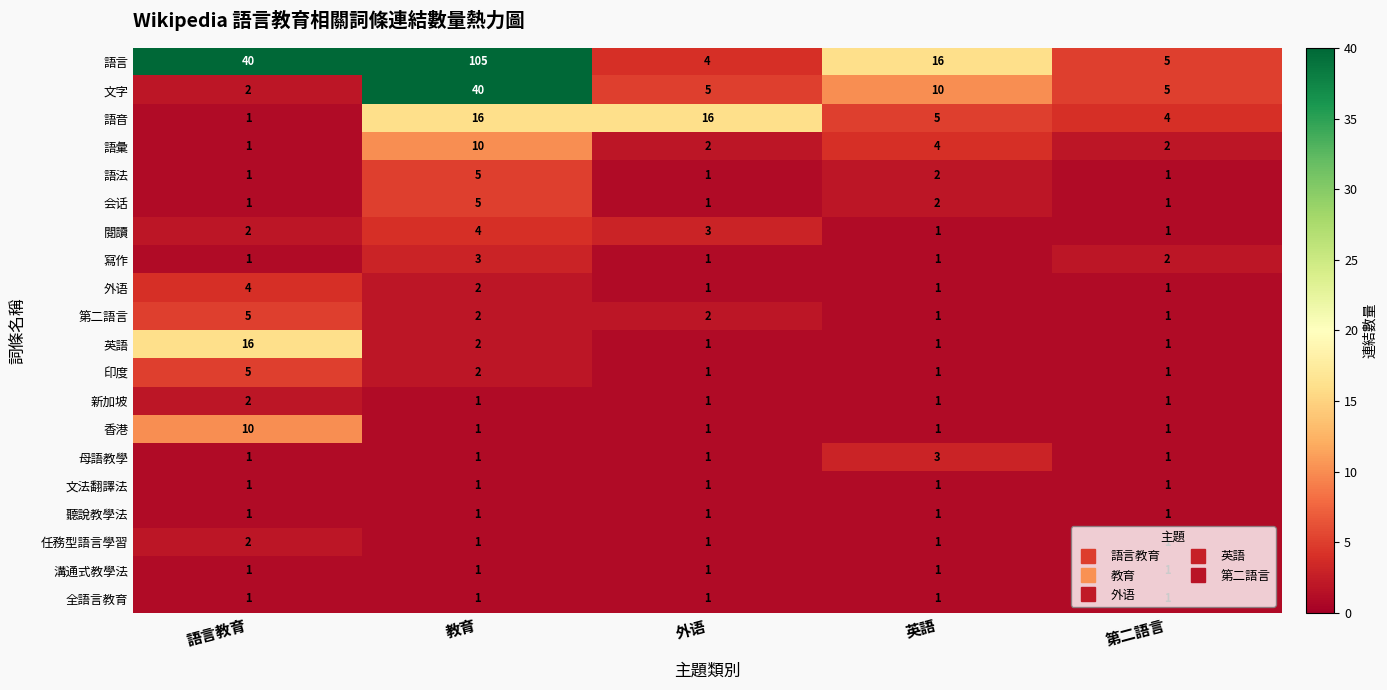

At which category does the chart reach its peak across all series?

教育